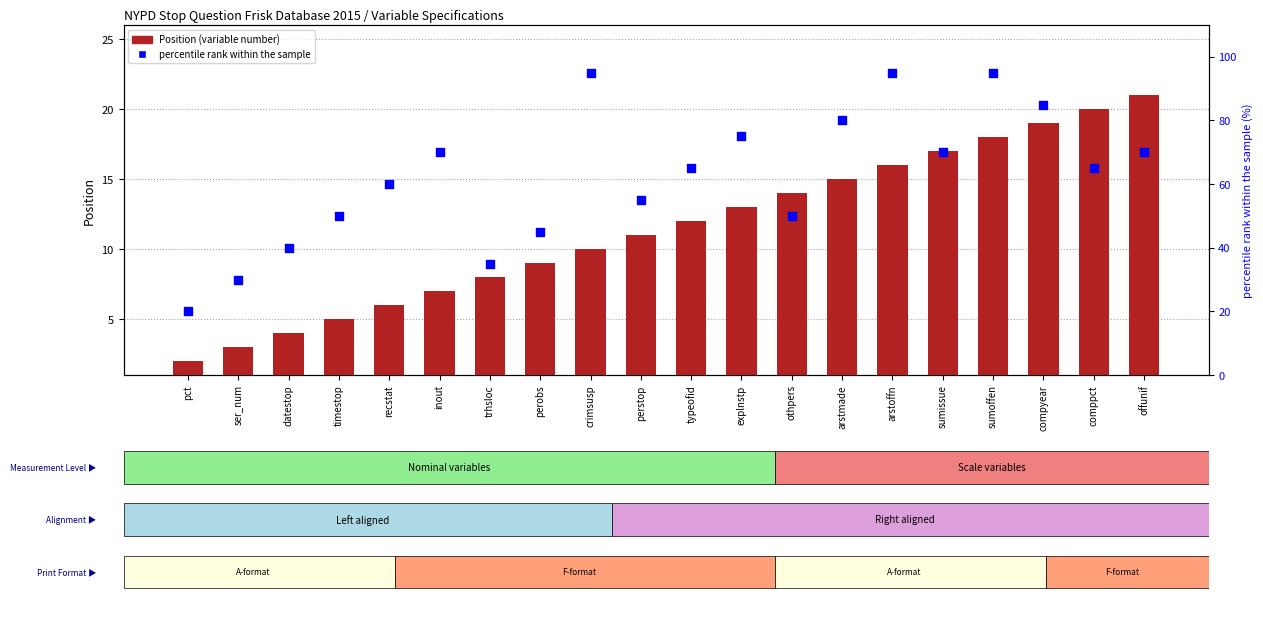

Which series contains the highest Y value?

percentile rank within the sample